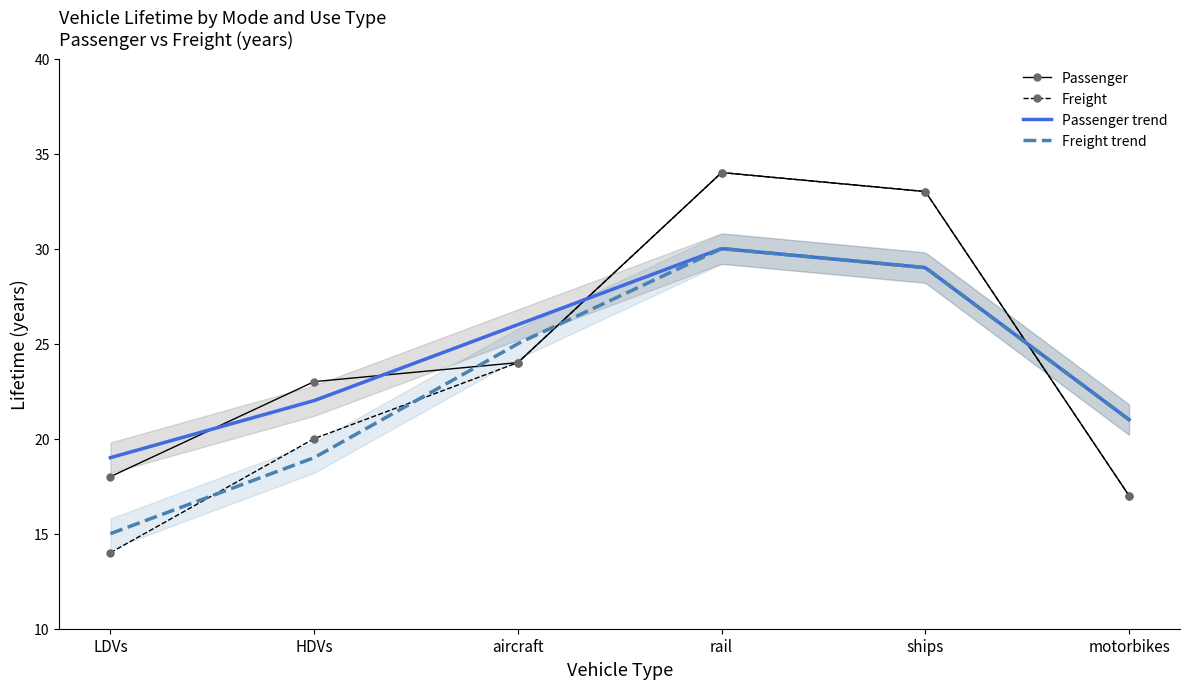

True or false: Passenger and Freight cross at least once.

False